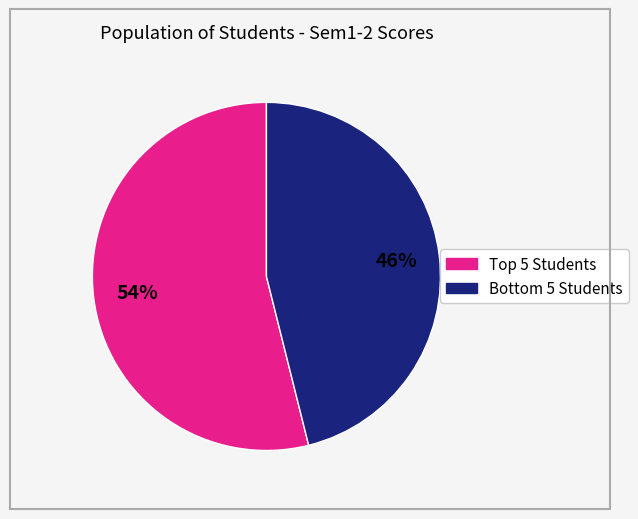

Is there a majority slice in this chart?

Yes